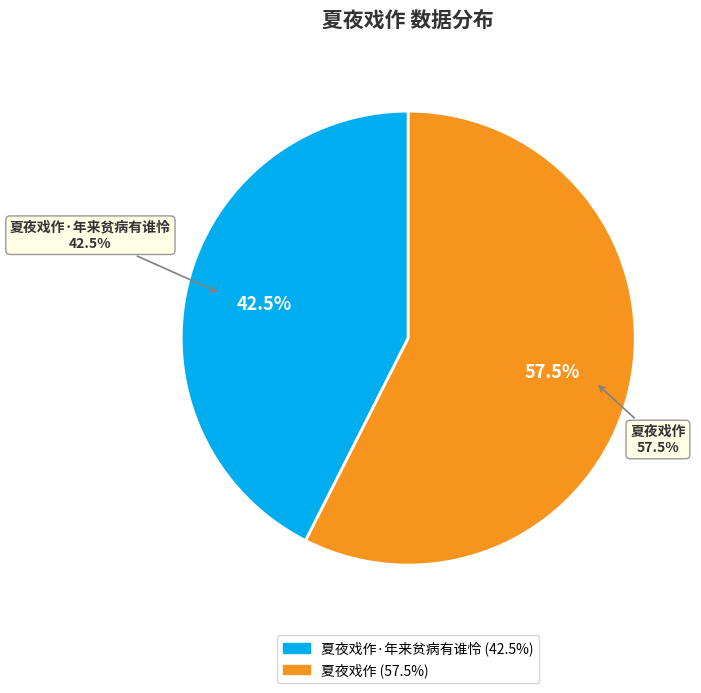

What is the smallest slice in the pie chart?

夏夜戏作·年来贫病有谁怜